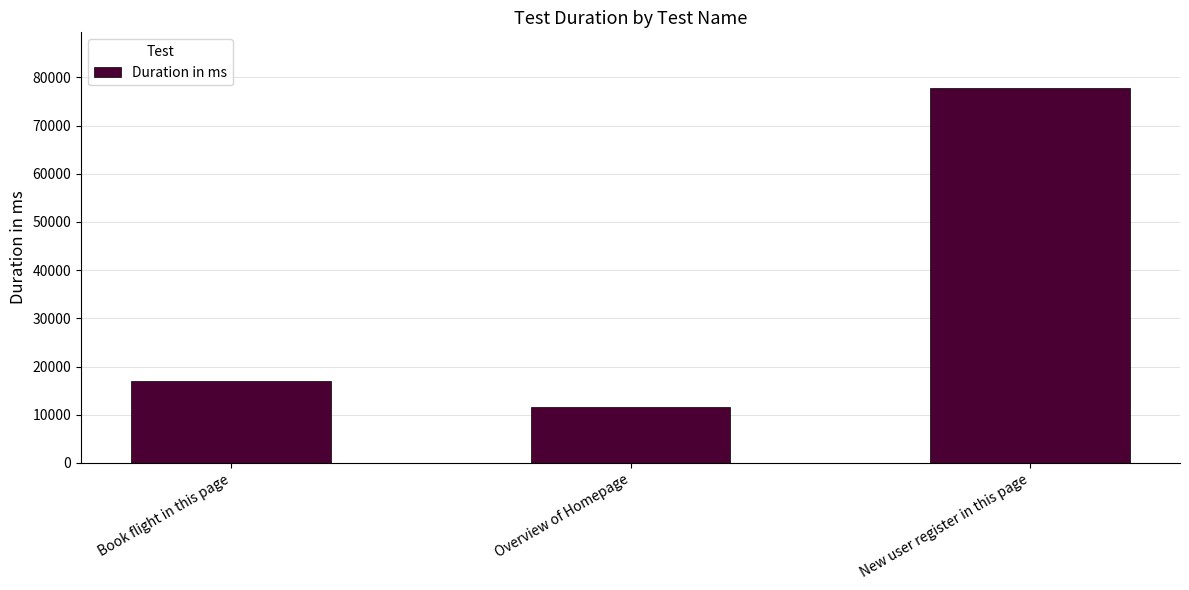

What is the change in value from Book flight in this page to New user register in this page?

+60775